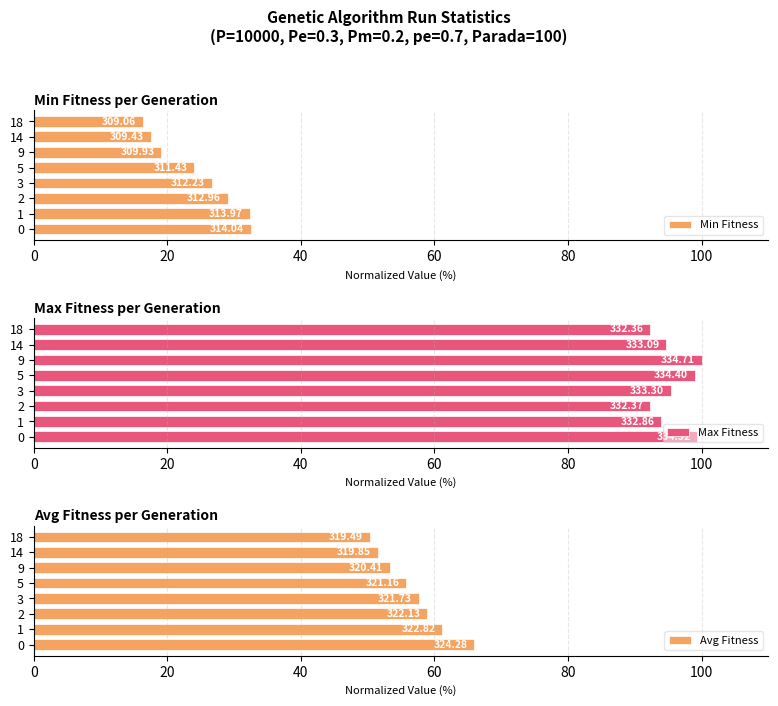

What position from the left is 60?

4